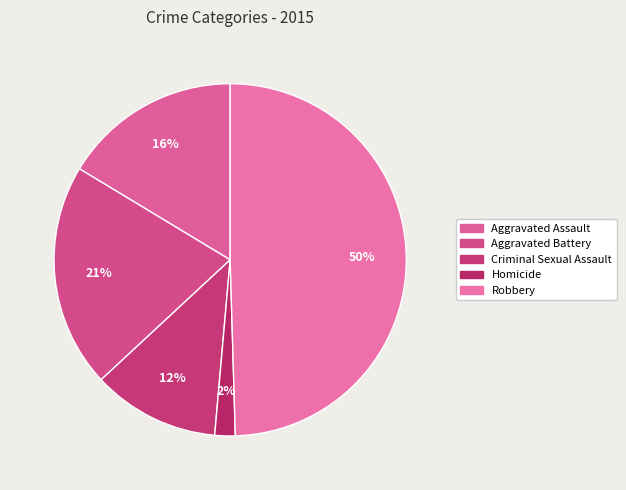

What percentage is NOT represented by Robbery?

50.5%